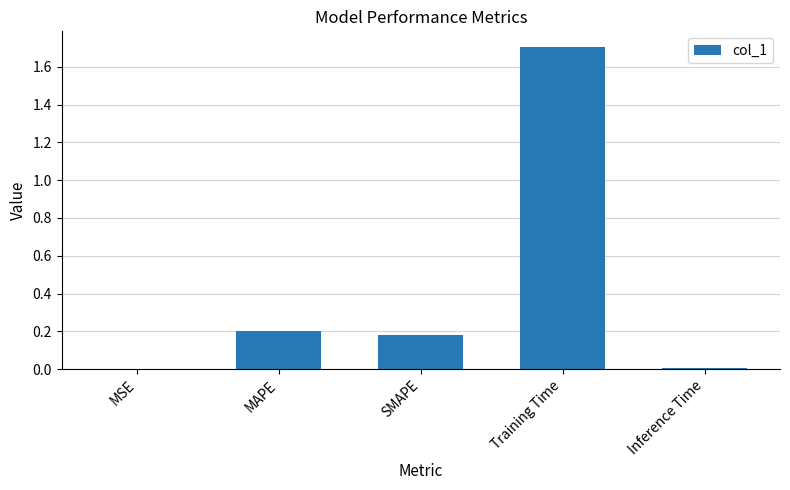

Which label corresponds to the largest value in the chart?

Training Time